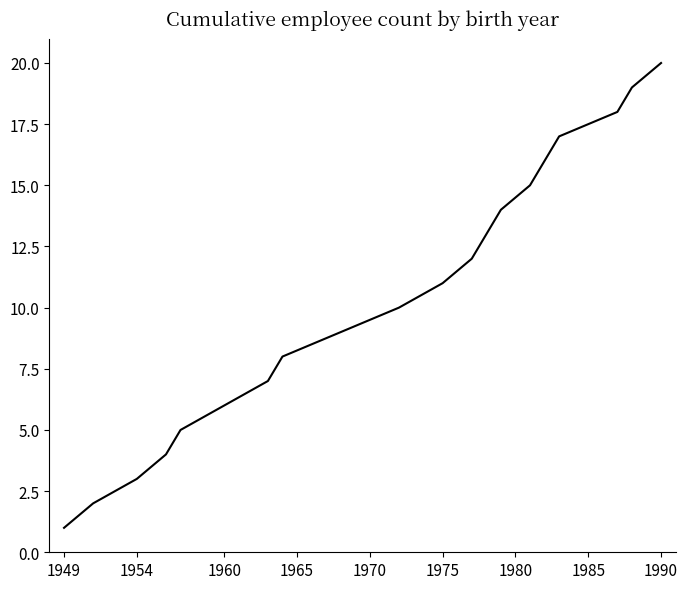

What is the maximum value shown in the chart?

20